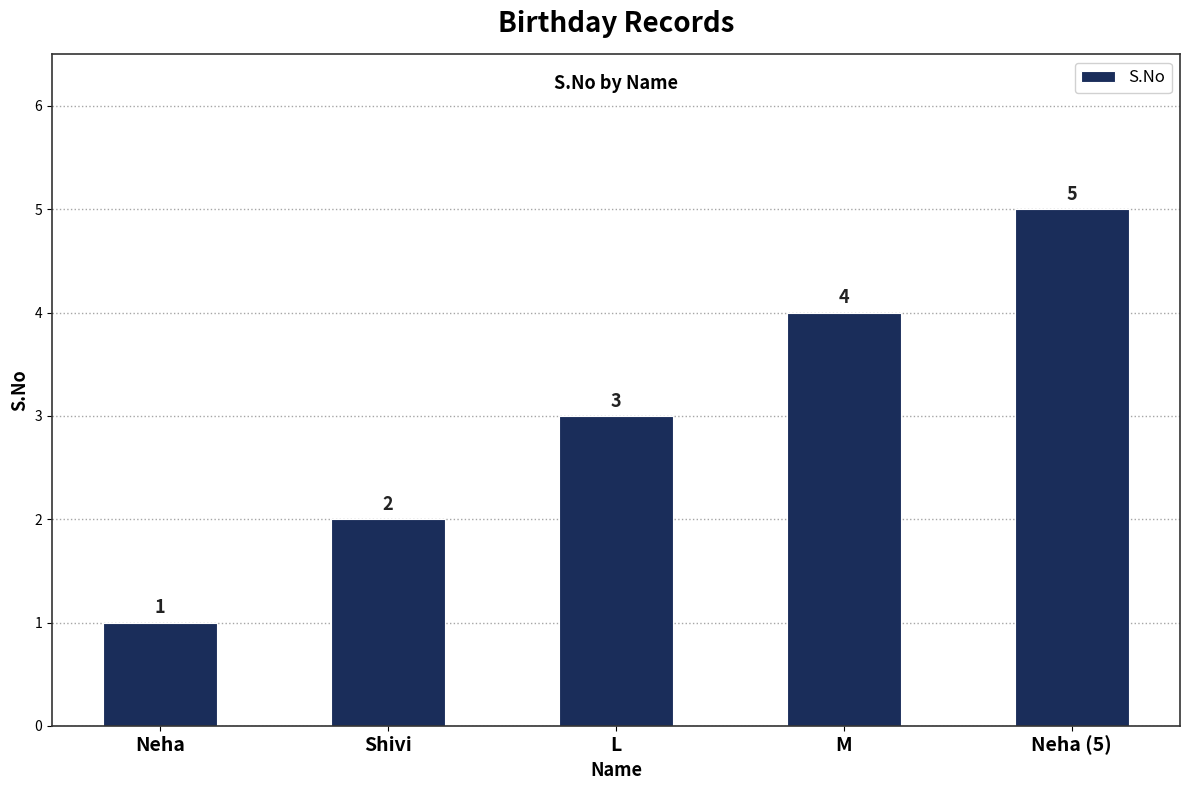

The chart shows a value of 3 at Shivi. True or false?

False